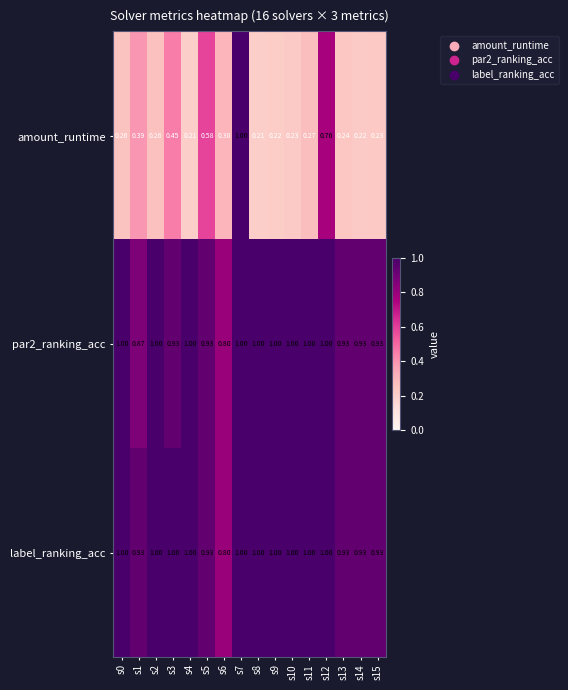

What is the maximum value shown in the chart?

1.0